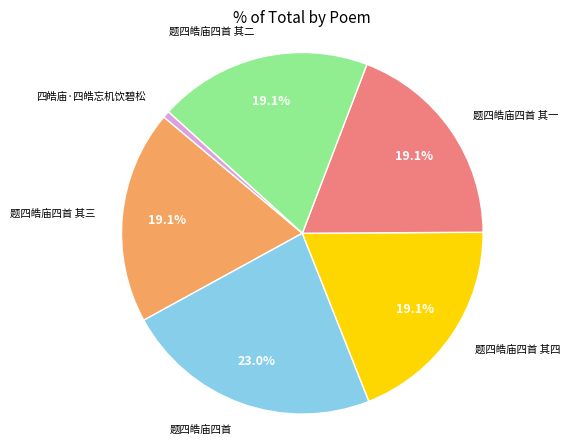

Is there a majority slice in this chart?

No